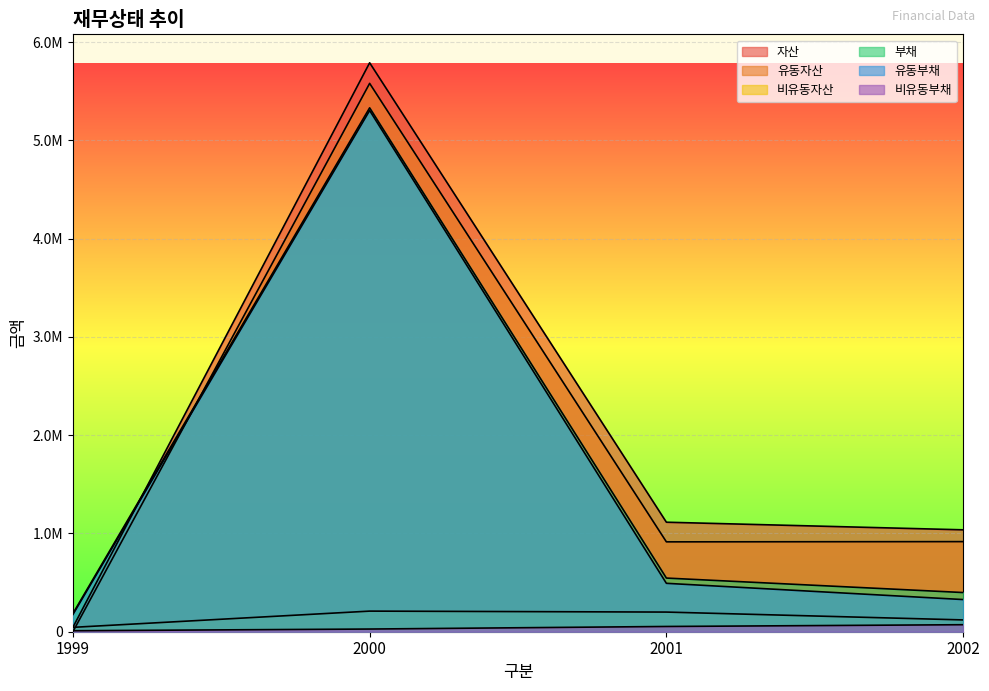

In 부채, how many points are higher than both neighbors (excluding endpoints)?

1